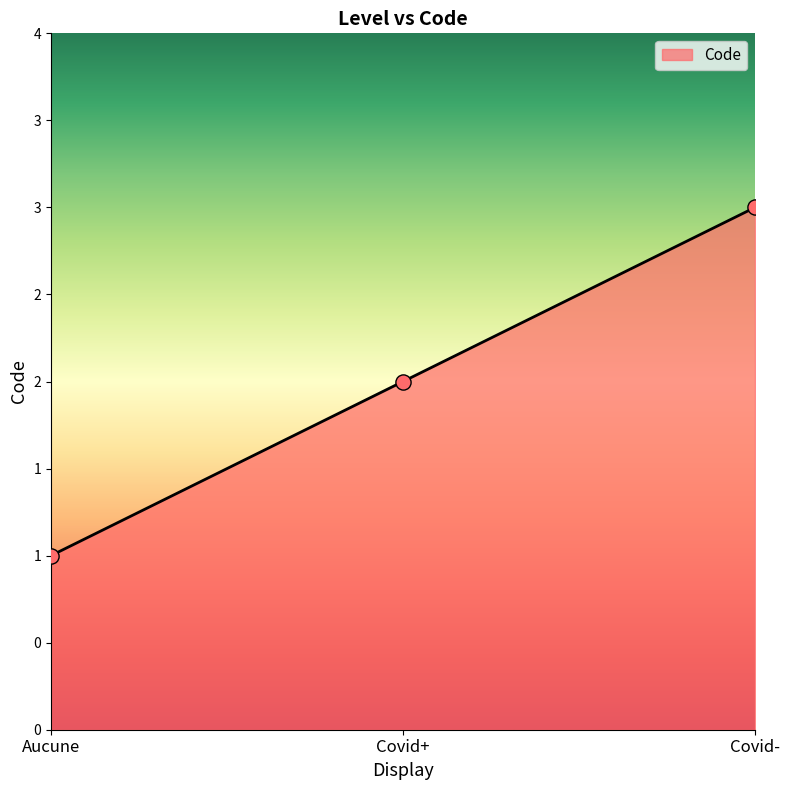

What is the change in value from Aucune to Covid-?

+2